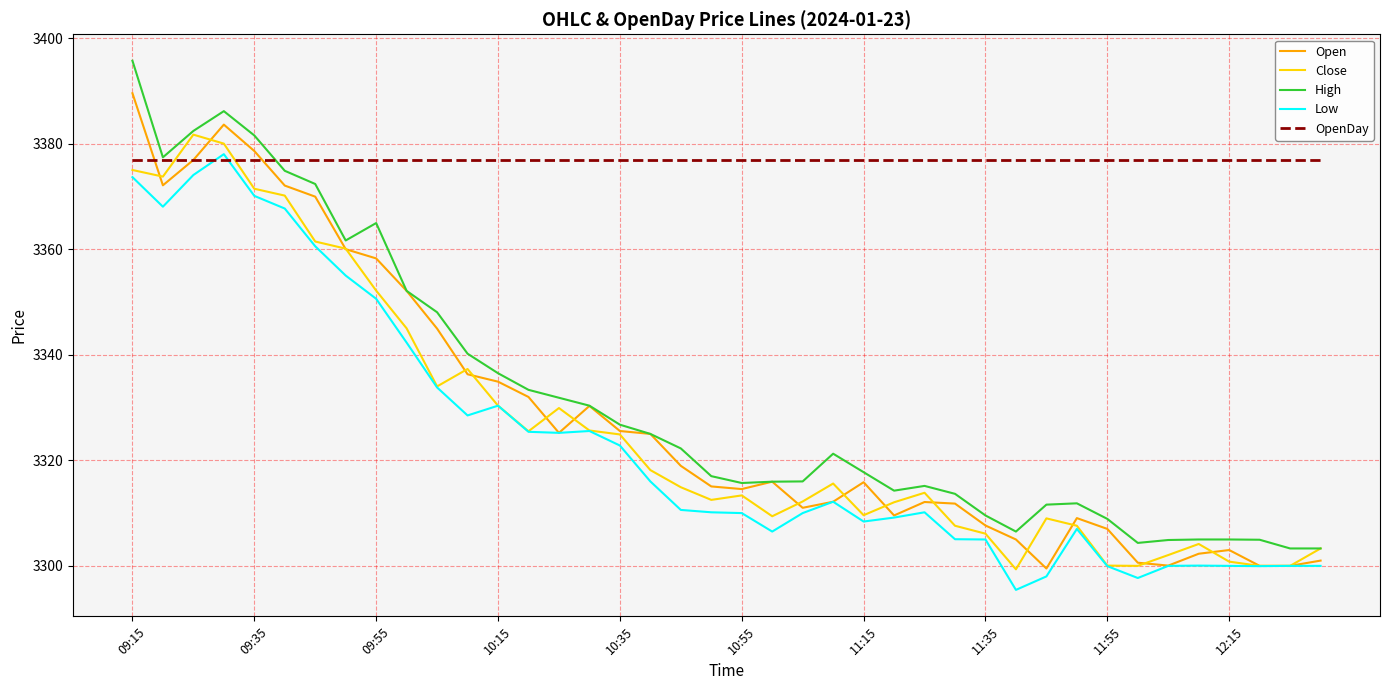

Which series has the largest total across all categories?

OpenDay